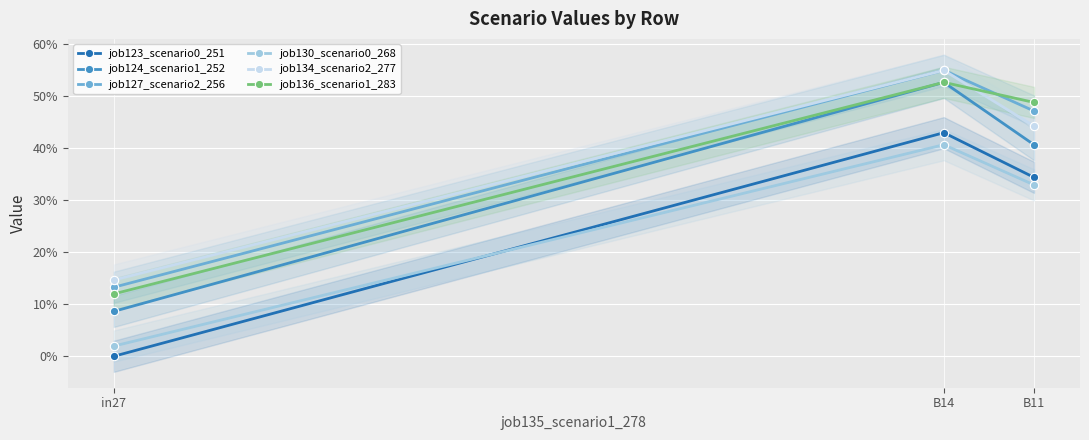

What is the label of the 1st point from the right?

B11